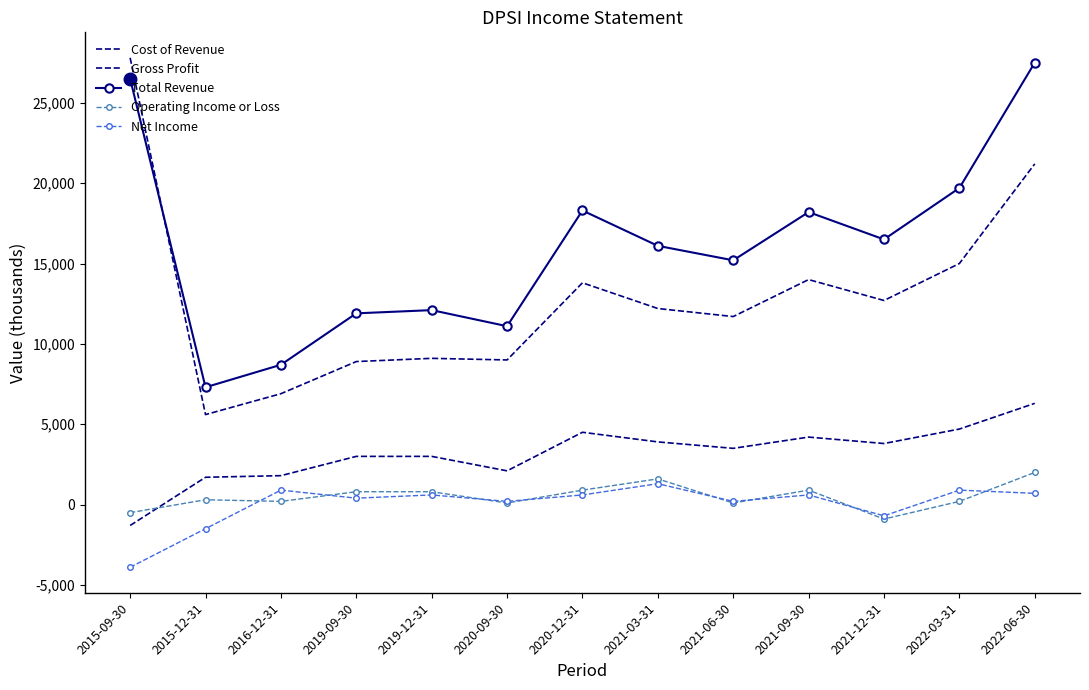

Where is Net Income nearest to the value -1300?

2015-12-31